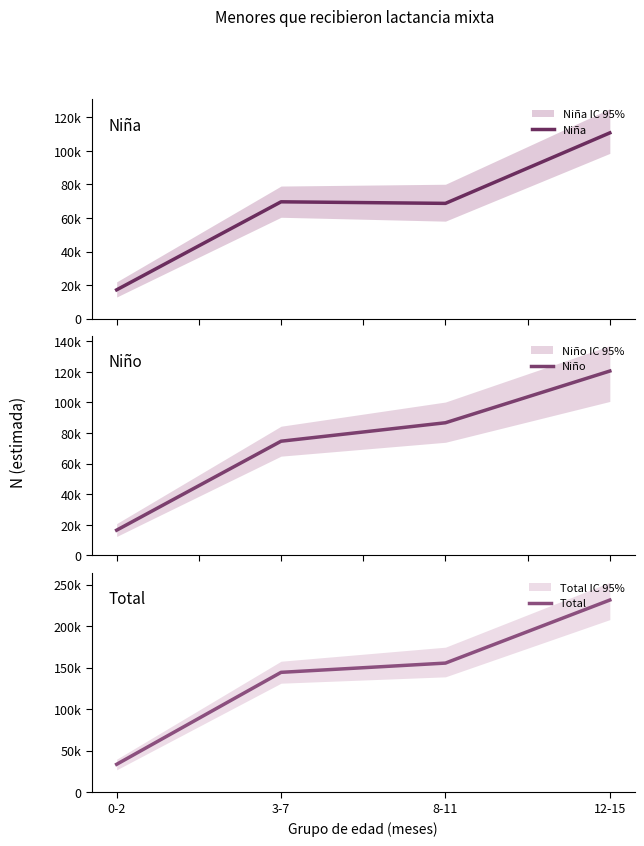

At how many categories does at least one series exceed 145254?

2